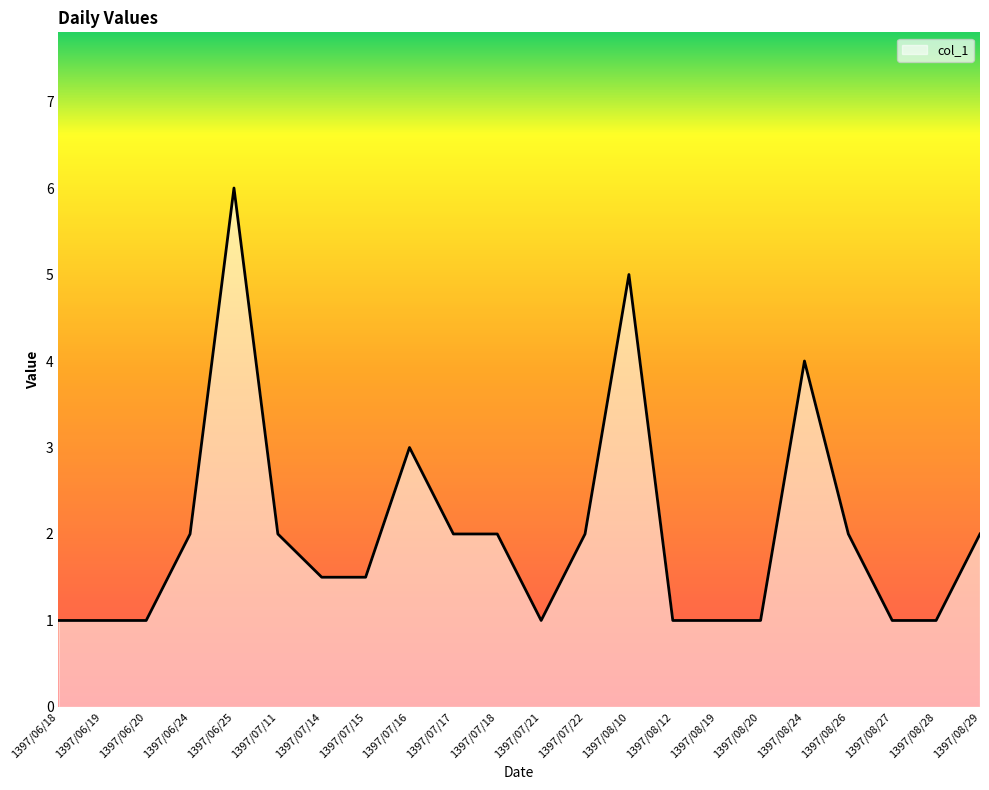

How many values are between 1 and 2?

18